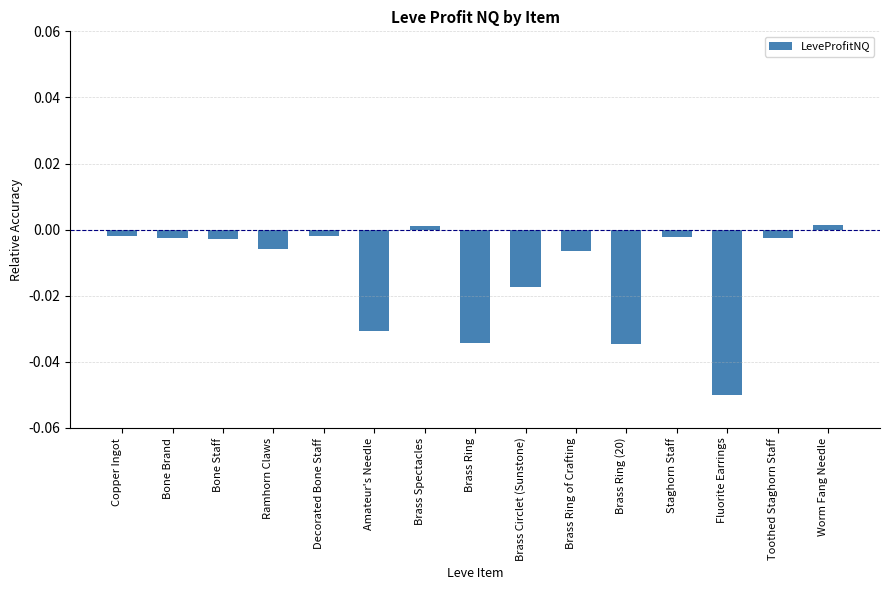

Is it true that the value at Staghorn Staff is -0.0?

True